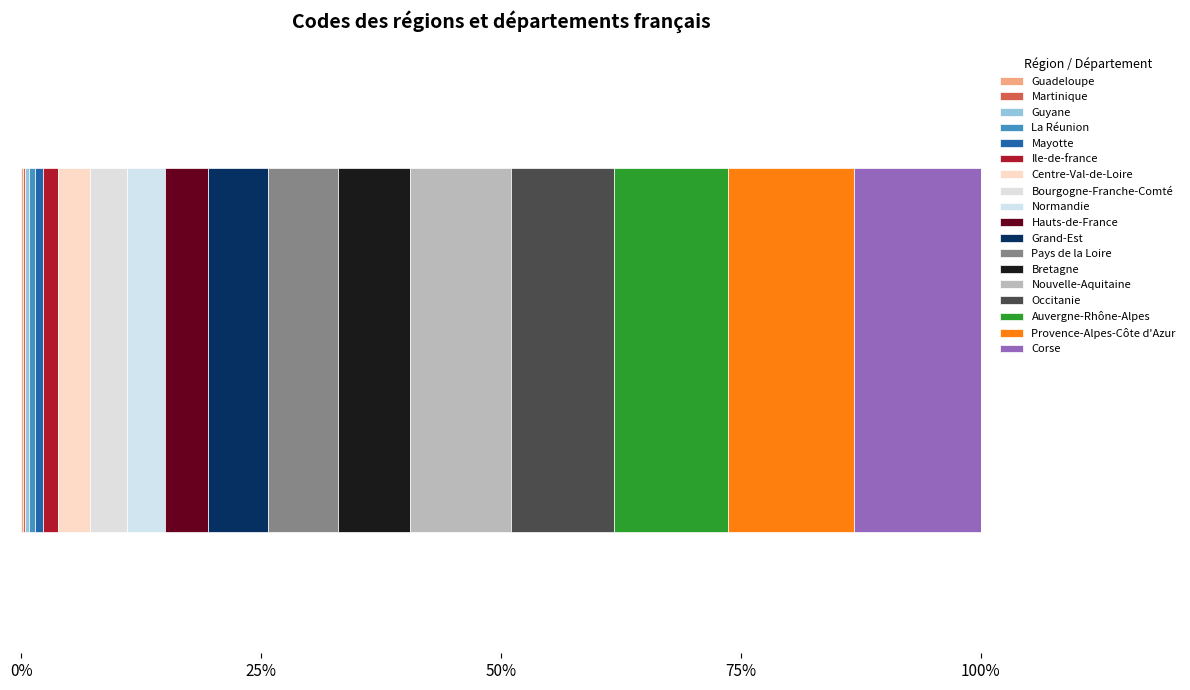

Reading right to left, list all the values displayed in this chart.

94	93	84	76	75	53	52	44	32	28	27	24	11	6	4	3	2	1